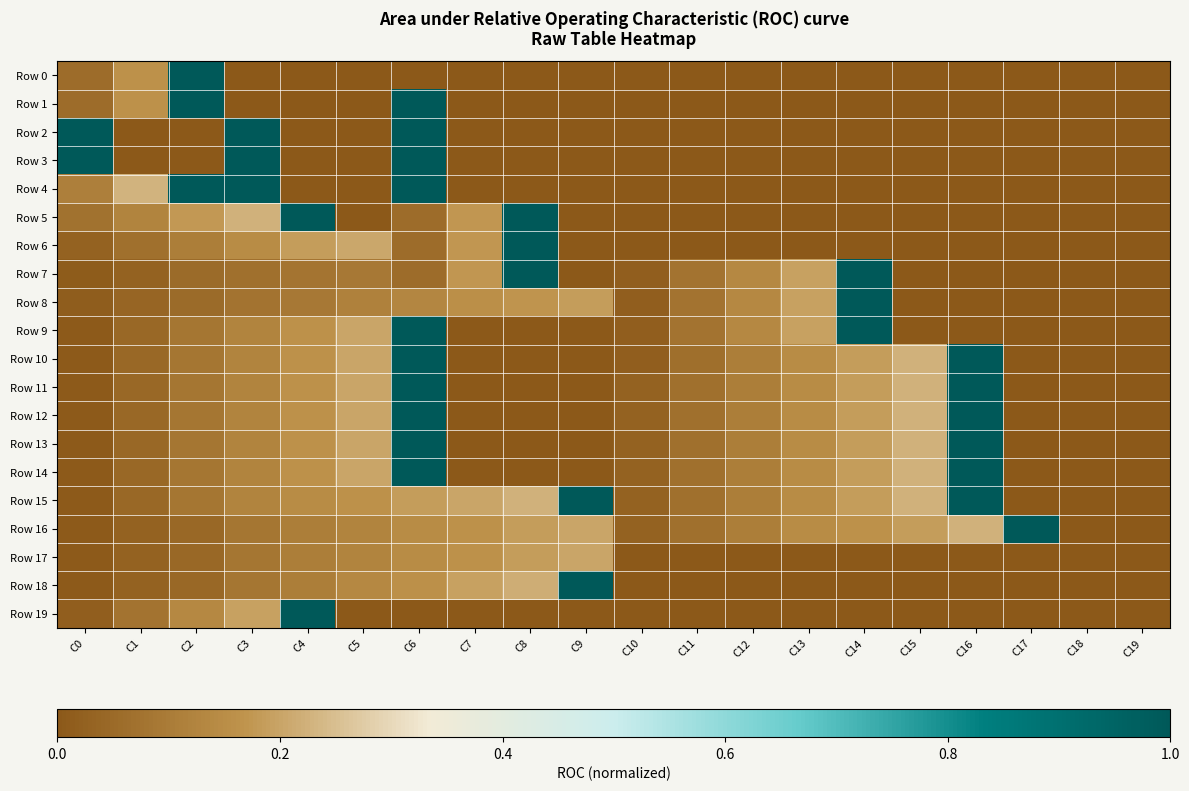

Reading left to right, list all the values displayed in this chart.

Row 0: C0=0.1	C1=0.2	C2=1.0	C3=0.0	C4=0.0	C5=0.0	C6=0.0	C7=0.0	C8=0.0	C9=0.0	C10=0.0	C11=0.0	C12=0.0	C13=0.0	C14=0.0	C15=0.0	C16=0.0	C17=0.0	C18=0.0	C19=0.0
Row 1: C0=0.1	C1=0.2	C2=1.0	C3=0.0	C4=0.0	C5=0.0	C6=1.0	C7=0.0	C8=0.0	C9=0.0	C10=0.0	C11=0.0	C12=0.0	C13=0.0	C14=0.0	C15=0.0	C16=0.0	C17=0.0	C18=0.0	C19=0.0
Row 2: C0=1.0	C1=0.0	C2=0.0	C3=1.0	C4=0.0	C5=0.0	C6=1.0	C7=0.0	C8=0.0	C9=0.0	C10=0.0	C11=0.0	C12=0.0	C13=0.0	C14=0.0	C15=0.0	C16=0.0	C17=0.0	C18=0.0	C19=0.0
Row 3: C0=1.0	C1=0.0	C2=0.0	C3=1.0	C4=0.0	C5=0.0	C6=1.0	C7=0.0	C8=0.0	C9=0.0	C10=0.0	C11=0.0	C12=0.0	C13=0.0	C14=0.0	C15=0.0	C16=0.0	C17=0.0	C18=0.0	C19=0.0
Row 4: C0=0.1	C1=0.2	C2=1.0	C3=1.0	C4=0.0	C5=0.0	C6=1.0	C7=0.0	C8=0.0	C9=0.0	C10=0.0	C11=0.0	C12=0.0	C13=0.0	C14=0.0	C15=0.0	C16=0.0	C17=0.0	C18=0.0	C19=0.0
Row 5: C0=0.1	C1=0.1	C2=0.2	C3=0.2	C4=1.0	C5=0.0	C6=0.1	C7=0.2	C8=1.0	C9=0.0	C10=0.0	C11=0.0	C12=0.0	C13=0.0	C14=0.0	C15=0.0	C16=0.0	C17=0.0	C18=0.0	C19=0.0
Row 6: C0=0.0	C1=0.1	C2=0.1	C3=0.1	C4=0.2	C5=0.2	C6=0.1	C7=0.2	C8=1.0	C9=0.0	C10=0.0	C11=0.0	C12=0.0	C13=0.0	C14=0.0	C15=0.0	C16=0.0	C17=0.0	C18=0.0	C19=0.0
Row 7: C0=0.0	C1=0.0	C2=0.1	C3=0.1	C4=0.1	C5=0.1	C6=0.1	C7=0.2	C8=1.0	C9=0.0	C10=0.0	C11=0.1	C12=0.1	C13=0.2	C14=1.0	C15=0.0	C16=0.0	C17=0.0	C18=0.0	C19=0.0
Row 8: C0=0.0	C1=0.0	C2=0.1	C3=0.1	C4=0.1	C5=0.1	C6=0.1	C7=0.2	C8=0.2	C9=0.2	C10=0.0	C11=0.1	C12=0.1	C13=0.2	C14=1.0	C15=0.0	C16=0.0	C17=0.0	C18=0.0	C19=0.0
Row 9: C0=0.0	C1=0.0	C2=0.1	C3=0.1	C4=0.2	C5=0.2	C6=1.0	C7=0.0	C8=0.0	C9=0.0	C10=0.0	C11=0.1	C12=0.1	C13=0.2	C14=1.0	C15=0.0	C16=0.0	C17=0.0	C18=0.0	C19=0.0
Row 10: C0=0.0	C1=0.0	C2=0.1	C3=0.1	C4=0.2	C5=0.2	C6=1.0	C7=0.0	C8=0.0	C9=0.0	C10=0.0	C11=0.1	C12=0.1	C13=0.1	C14=0.2	C15=0.2	C16=1.0	C17=0.0	C18=0.0	C19=0.0
Row 11: C0=0.0	C1=0.0	C2=0.1	C3=0.1	C4=0.2	C5=0.2	C6=1.0	C7=0.0	C8=0.0	C9=0.0	C10=0.0	C11=0.1	C12=0.1	C13=0.1	C14=0.2	C15=0.2	C16=1.0	C17=0.0	C18=0.0	C19=0.0
Row 12: C0=0.0	C1=0.0	C2=0.1	C3=0.1	C4=0.2	C5=0.2	C6=1.0	C7=0.0	C8=0.0	C9=0.0	C10=0.0	C11=0.1	C12=0.1	C13=0.1	C14=0.2	C15=0.2	C16=1.0	C17=0.0	C18=0.0	C19=0.0
Row 13: C0=0.0	C1=0.0	C2=0.1	C3=0.1	C4=0.2	C5=0.2	C6=1.0	C7=0.0	C8=0.0	C9=0.0	C10=0.0	C11=0.1	C12=0.1	C13=0.1	C14=0.2	C15=0.2	C16=1.0	C17=0.0	C18=0.0	C19=0.0
Row 14: C0=0.0	C1=0.0	C2=0.1	C3=0.1	C4=0.2	C5=0.2	C6=1.0	C7=0.0	C8=0.0	C9=0.0	C10=0.0	C11=0.1	C12=0.1	C13=0.1	C14=0.2	C15=0.2	C16=1.0	C17=0.0	C18=0.0	C19=0.0
Row 15: C0=0.0	C1=0.0	C2=0.1	C3=0.1	C4=0.1	C5=0.2	C6=0.2	C7=0.2	C8=0.2	C9=1.0	C10=0.0	C11=0.1	C12=0.1	C13=0.1	C14=0.2	C15=0.2	C16=1.0	C17=0.0	C18=0.0	C19=0.0
Row 16: C0=0.0	C1=0.0	C2=0.0	C3=0.1	C4=0.1	C5=0.1	C6=0.1	C7=0.2	C8=0.2	C9=0.2	C10=0.0	C11=0.1	C12=0.1	C13=0.1	C14=0.2	C15=0.2	C16=0.2	C17=1.0	C18=0.0	C19=0.0
Row 17: C0=0.0	C1=0.0	C2=0.0	C3=0.1	C4=0.1	C5=0.1	C6=0.1	C7=0.2	C8=0.2	C9=0.2	C10=0.0	C11=0.0	C12=0.0	C13=0.0	C14=0.0	C15=0.0	C16=0.0	C17=0.0	C18=0.0	C19=0.0
Row 18: C0=0.0	C1=0.0	C2=0.0	C3=0.1	C4=0.1	C5=0.1	C6=0.2	C7=0.2	C8=0.2	C9=1.0	C10=0.0	C11=0.0	C12=0.0	C13=0.0	C14=0.0	C15=0.0	C16=0.0	C17=0.0	C18=0.0	C19=0.0
Row 19: C0=0.0	C1=0.1	C2=0.1	C3=0.2	C4=1.0	C5=0.0	C6=0.0	C7=0.0	C8=0.0	C9=0.0	C10=0.0	C11=0.0	C12=0.0	C13=0.0	C14=0.0	C15=0.0	C16=0.0	C17=0.0	C18=0.0	C19=0.0